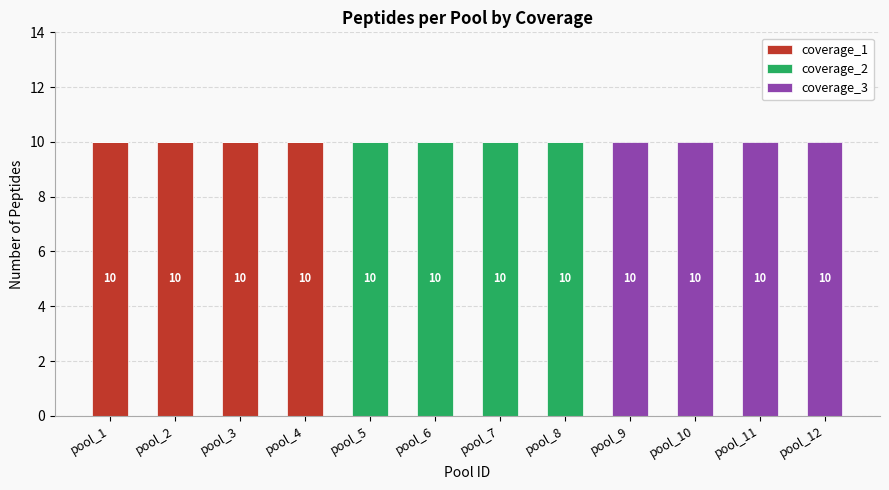

How many coverage_1 values are between 0 and 10?

12